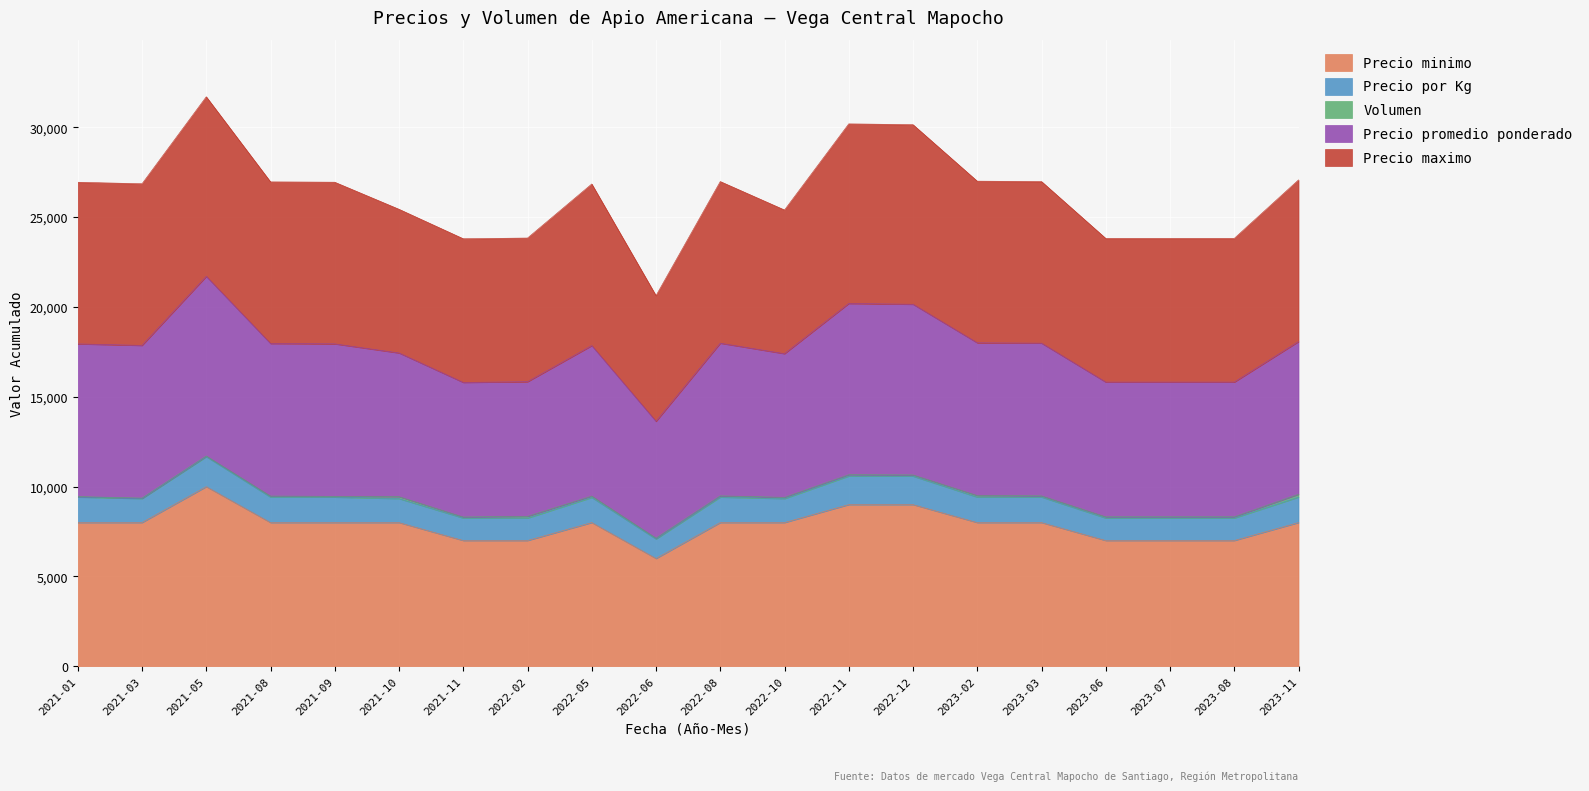

What is the lowest value of the Precio minimo series?

6000